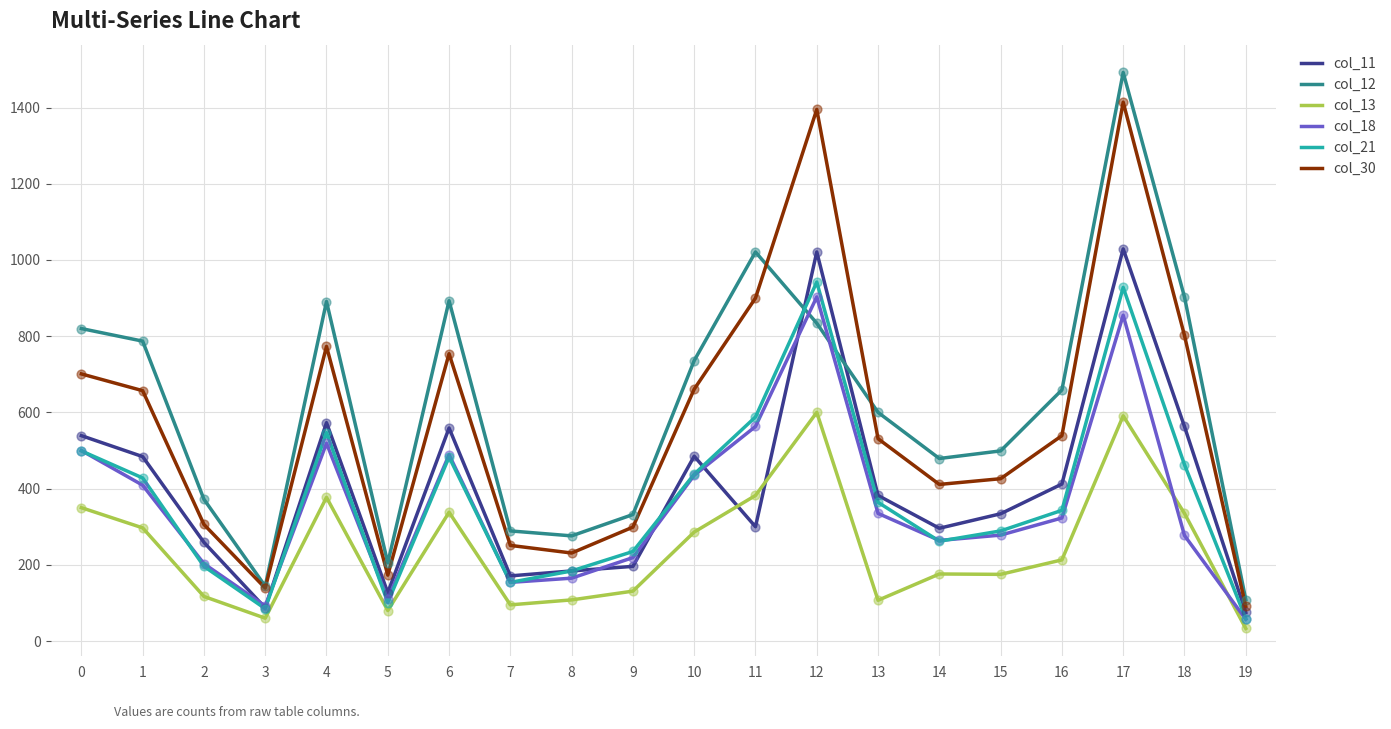

Which series has the largest total across all categories?

col_12